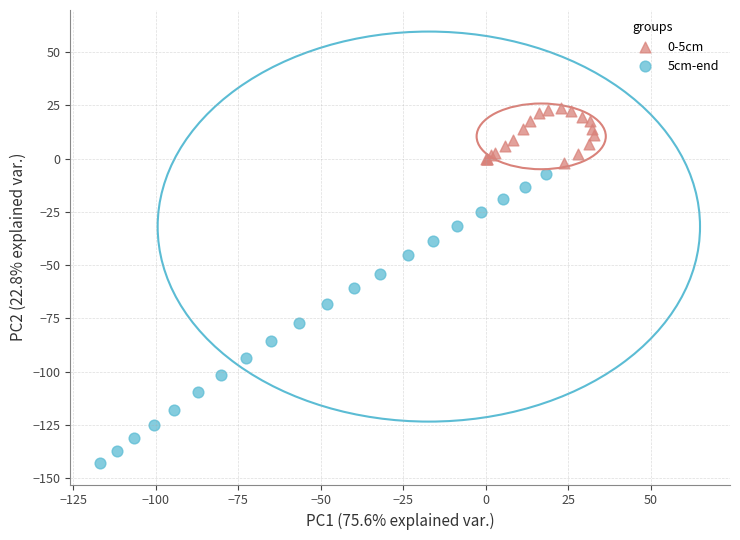

Which series has the largest Y range (max minus min)?

5cm-end